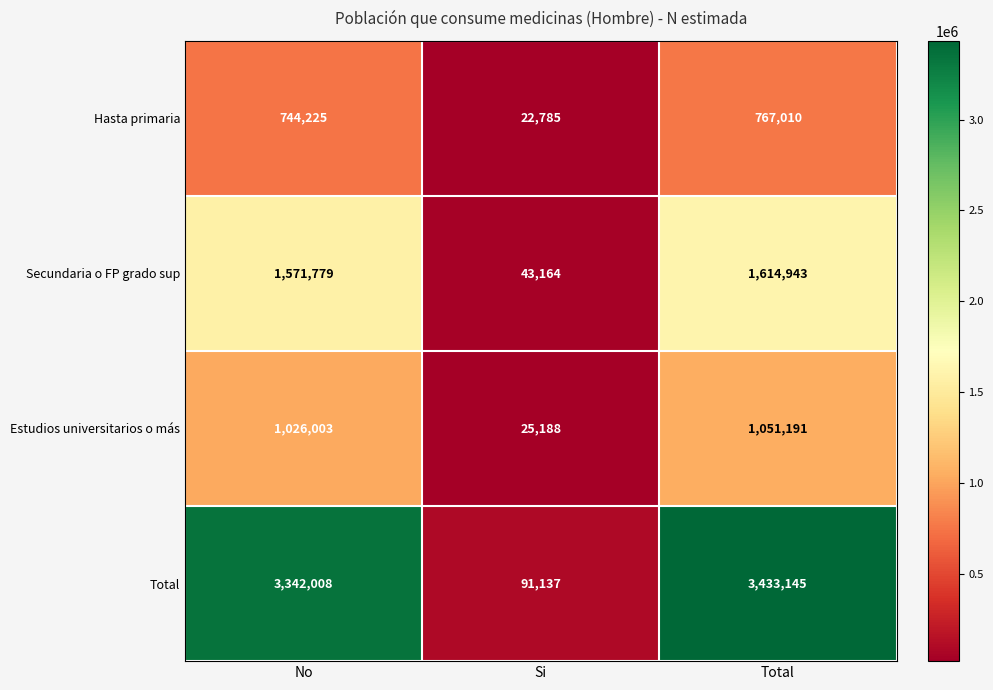

The value of Estudios universitarios o más at Total is 1506590. True or false?

False